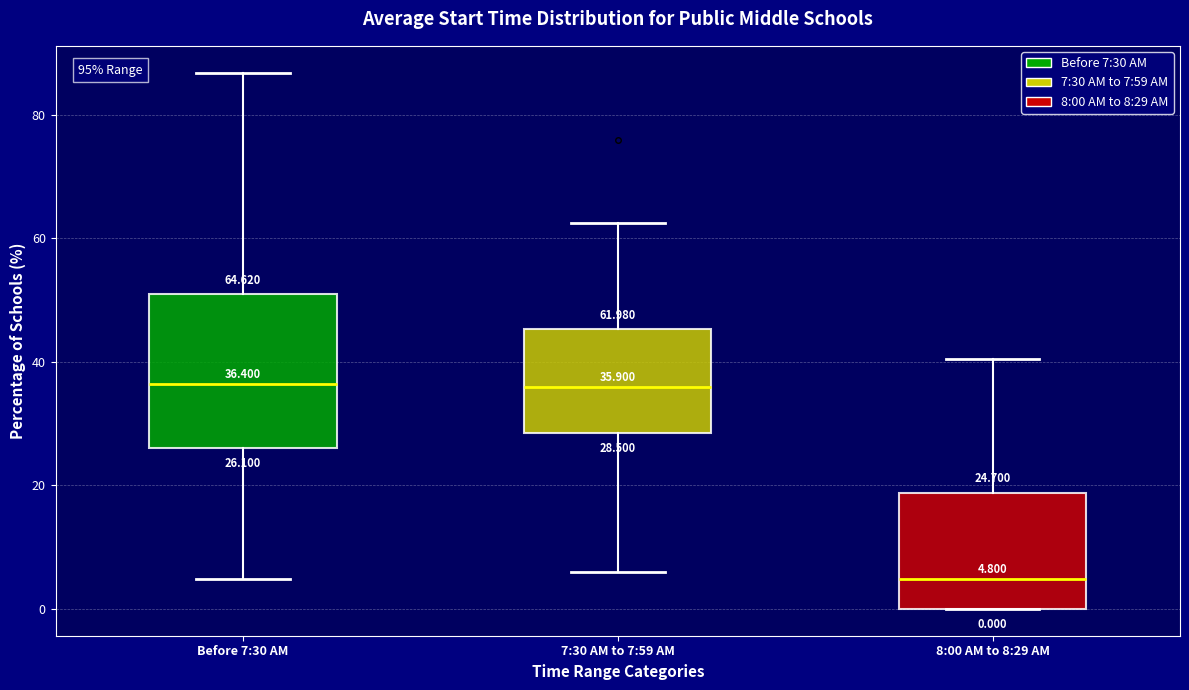

Which box's median line is the lowest?

8:00 AM to 8:29 AM